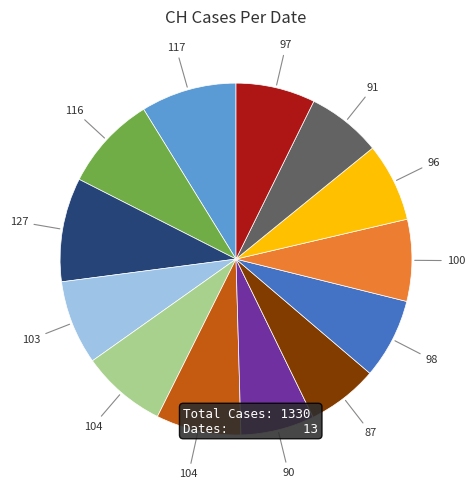

Is there any slice that represents more than half of the pie?

No